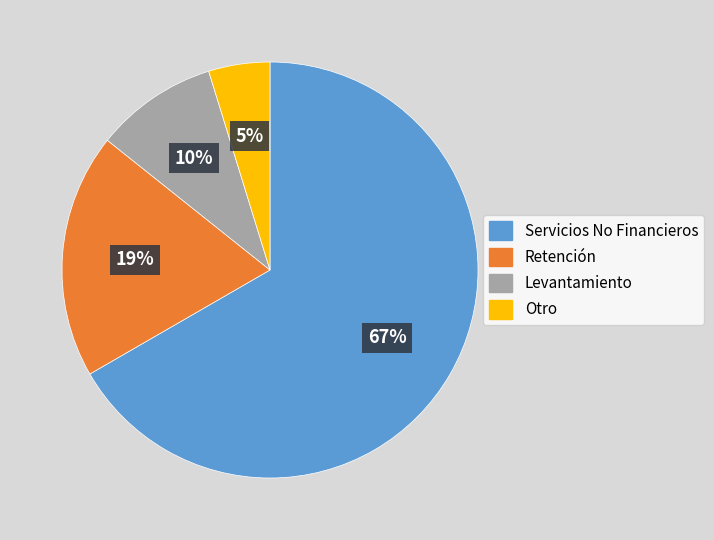

To the nearest percent, what portion does Levantamiento represent?

10%